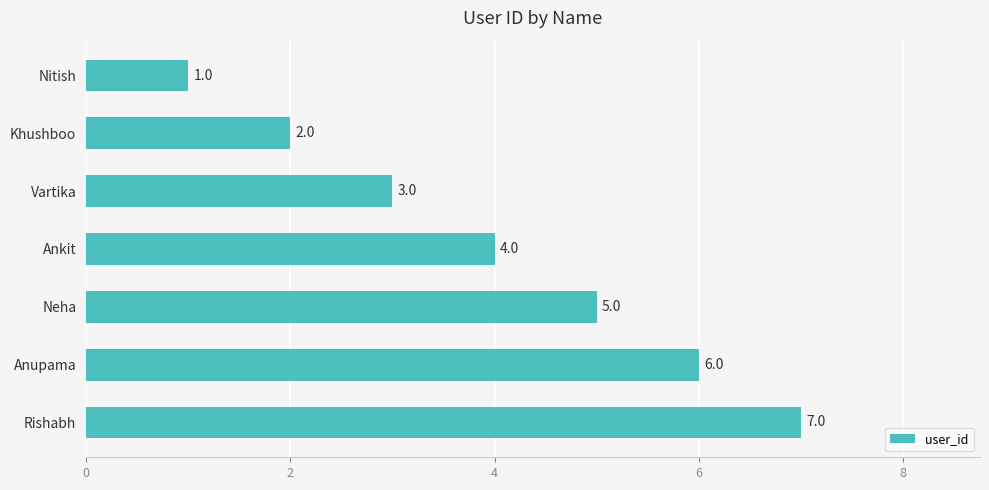

What is the smallest value displayed?

1